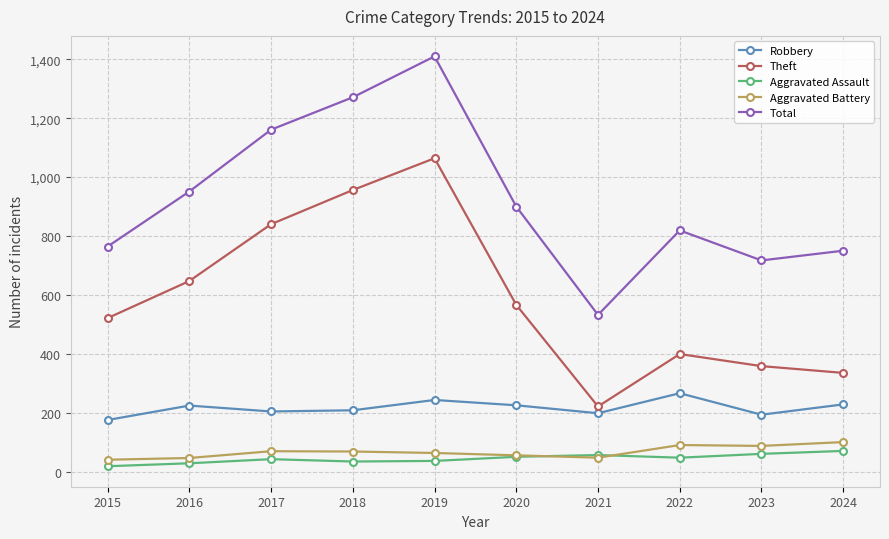

What is the highest value of the Aggravated Assault series?

70